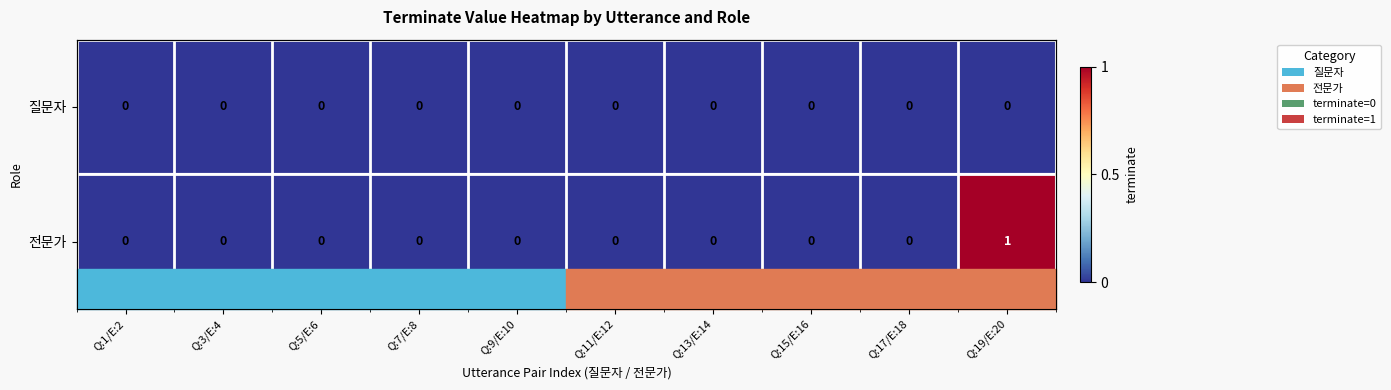

At which label is 전문가 closest to 0?

Q:1/E:2